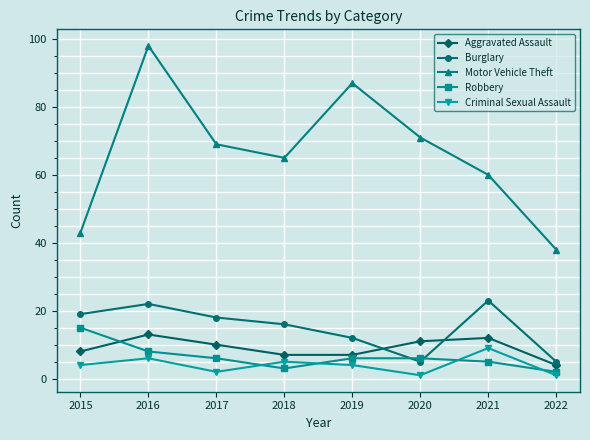

At how many categories does at least one series exceed 92?

1